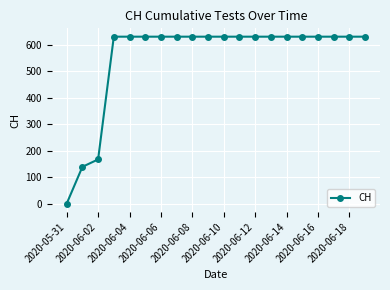

Reading left to right, list all the values displayed in this chart.

0	139	167	631	631	631	631	631	631	631	631	631	631	631	631	631	631	631	631	631